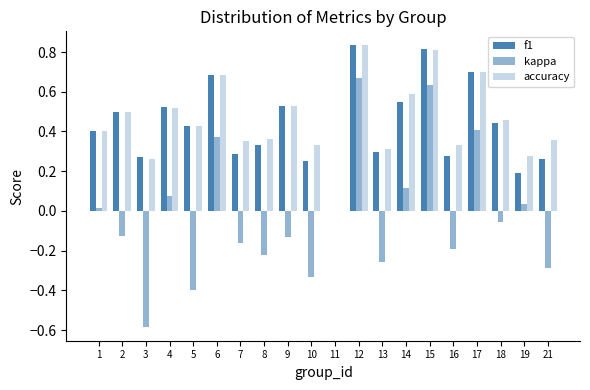

Are the bars grouped side by side (vs. stacked)?

Yes